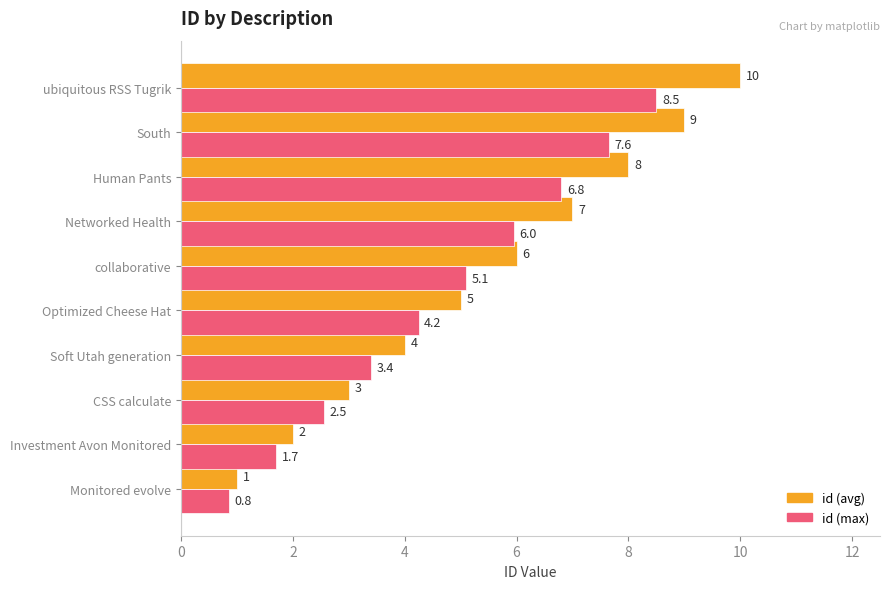

The value of id (max) at ubiquitous RSS Tugrik is 13.6. True or false?

False